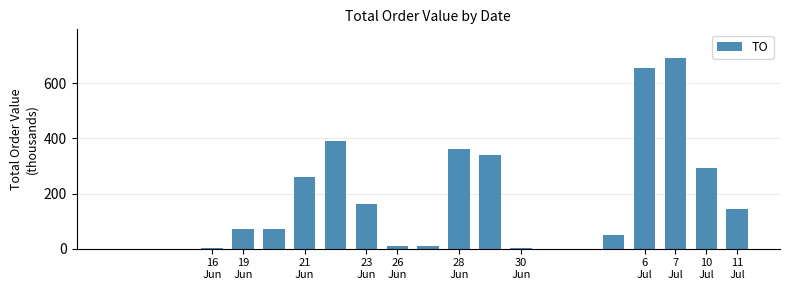

What is the greatest value displayed?

692.4